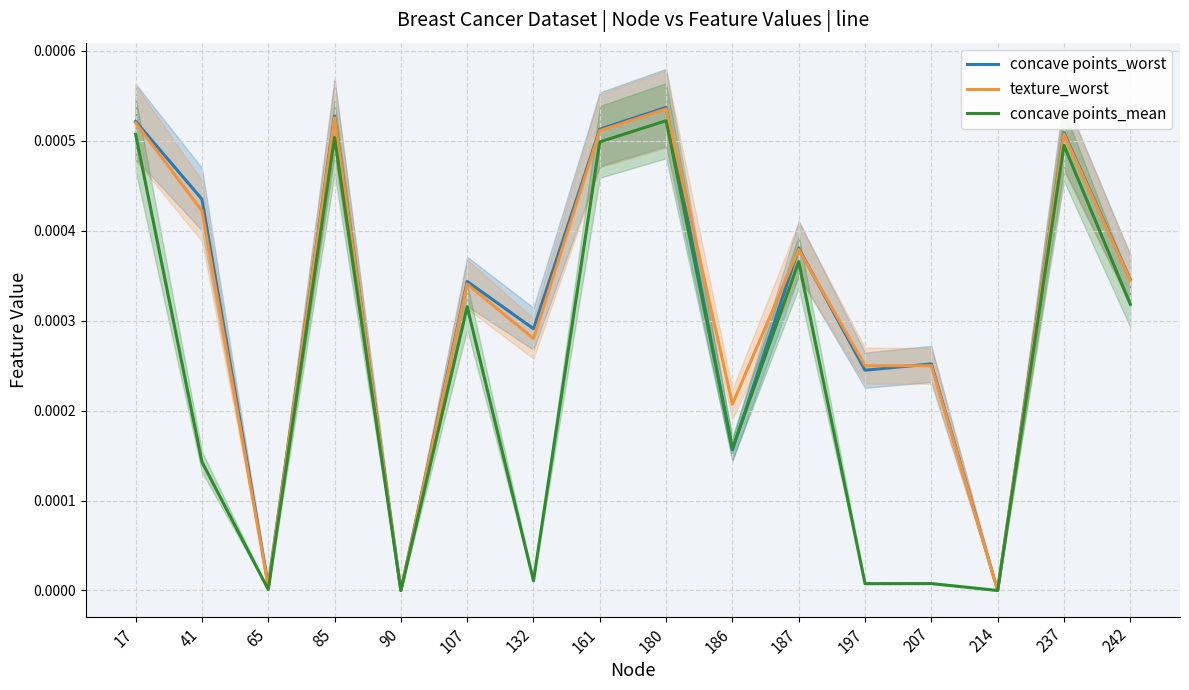

The texture_worst series shows 0.0 at 180. True or false?

True